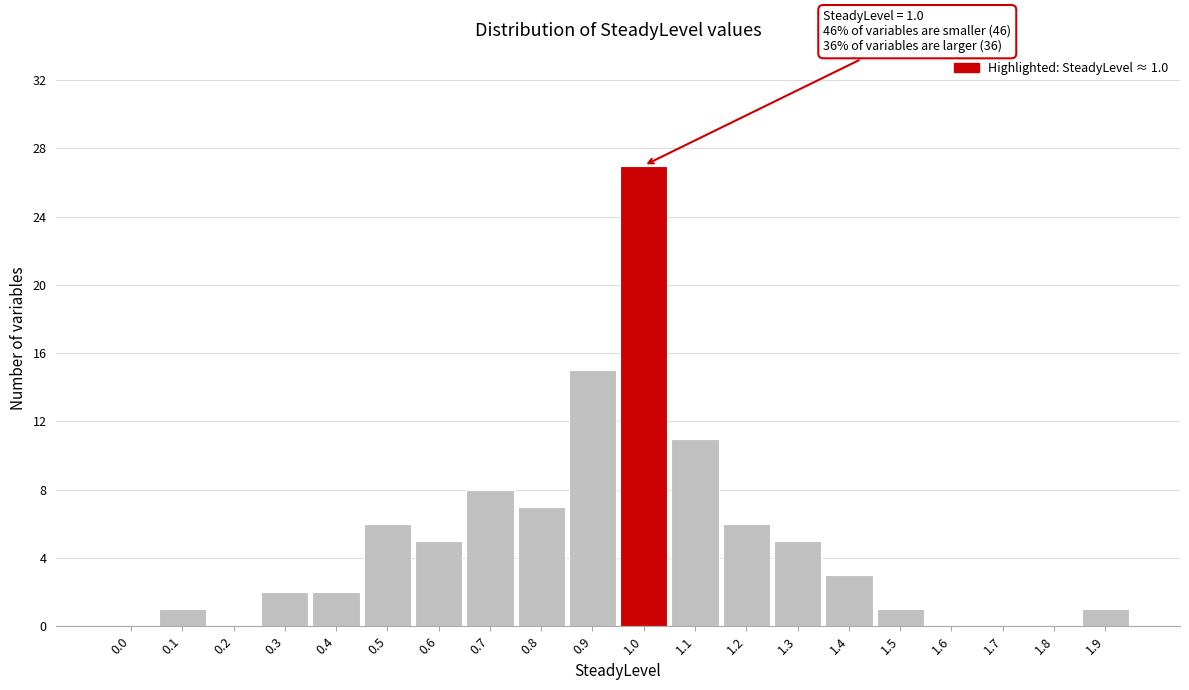

Reading left to right, what are all the values shown in this chart?

0.0=0	0.1=1	0.2=0	0.3=2	0.4=2	0.5=6	0.6=5	0.7=8	0.8=7	0.9=15	1.0=27	1.1=11	1.2=6	1.3=5	1.4=3	1.5=1	1.6=0	1.7=0	1.8=0	1.9=1